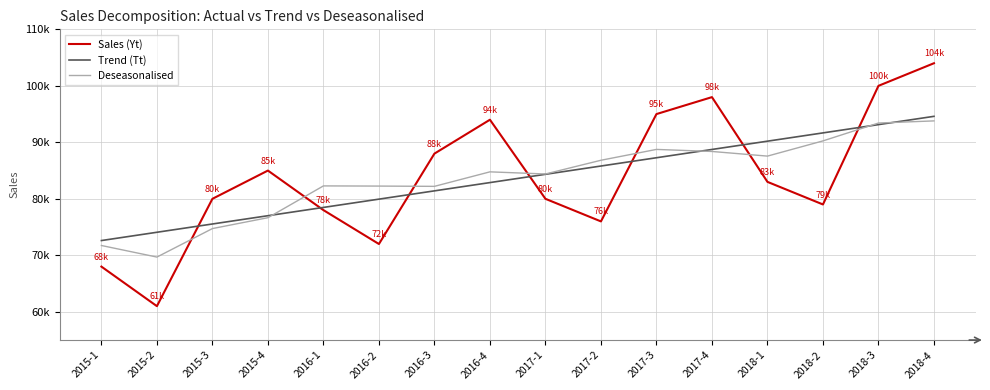

Which series has the widest spread of values?

Sales (Yt)